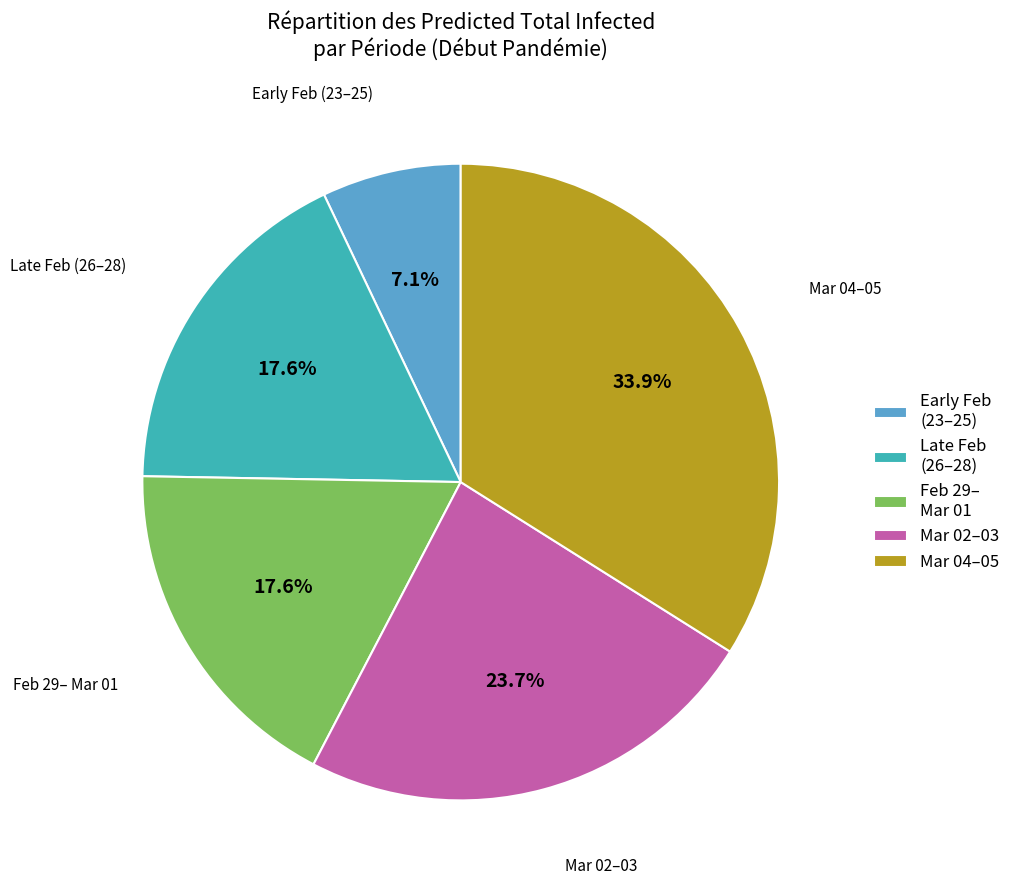

Which category has the biggest portion of the pie?

Mar 04–05